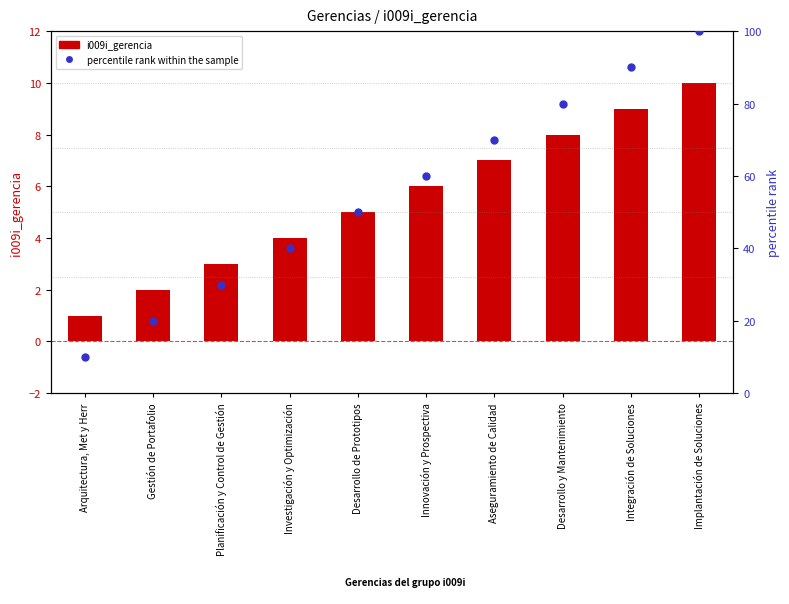

Which series reaches the maximum Y coordinate?

percentile rank